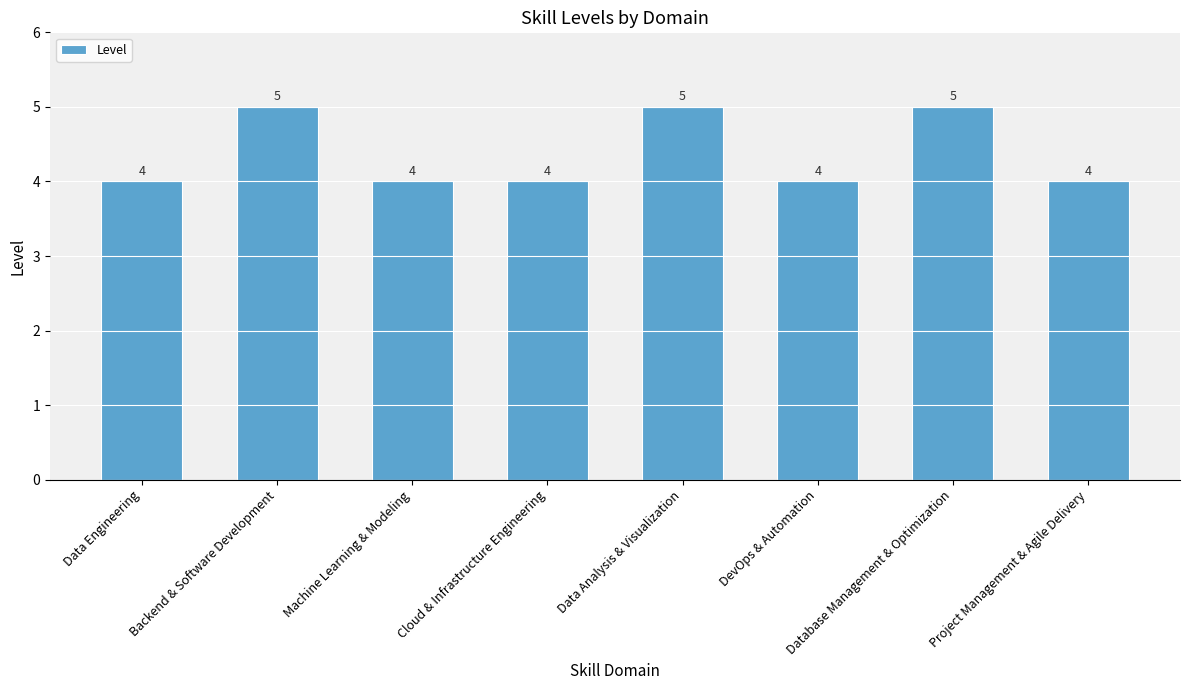

Is it true that the value at Backend & Software Development is 3?

False